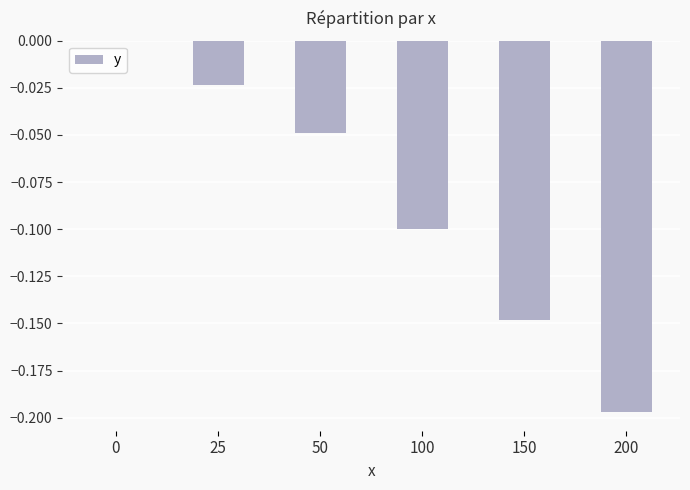

What is the sum of the values at 200 and 100?

-0.3